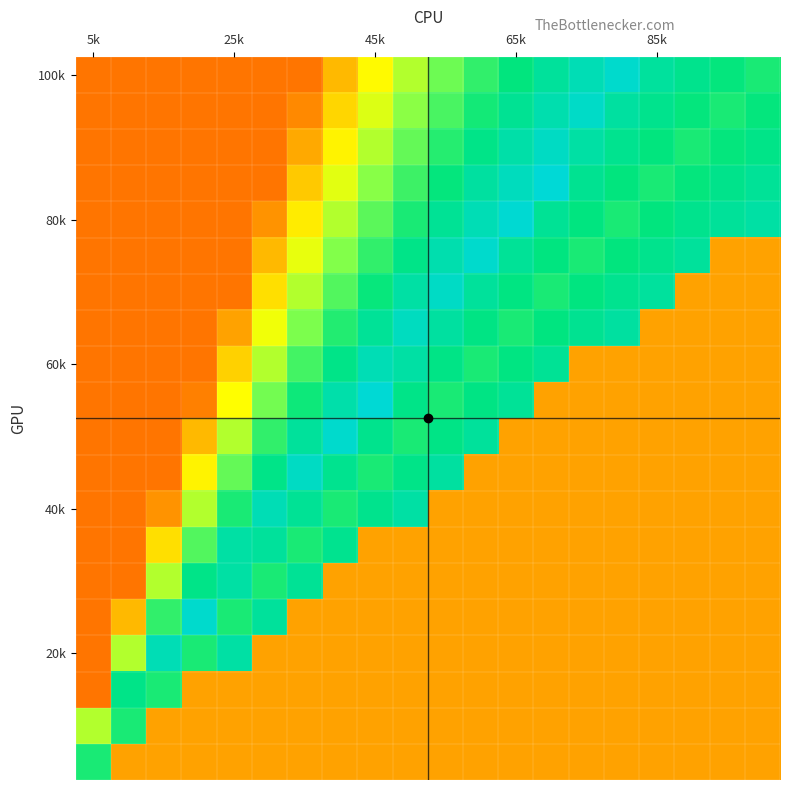

What is the minimum value shown in the chart?

0.2